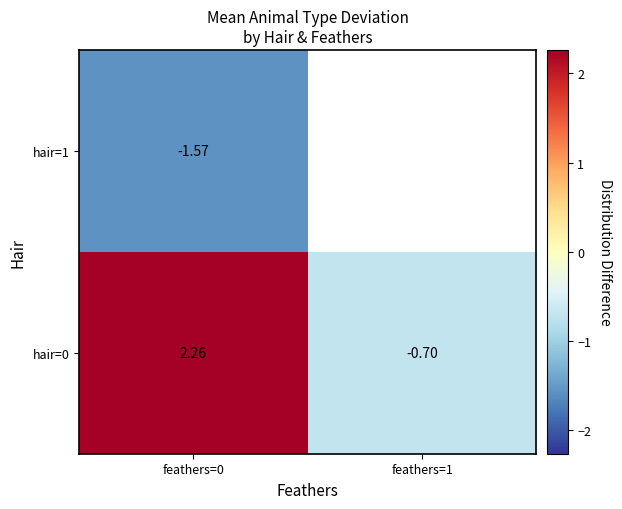

What is the minimum value shown in the chart?

-1.6